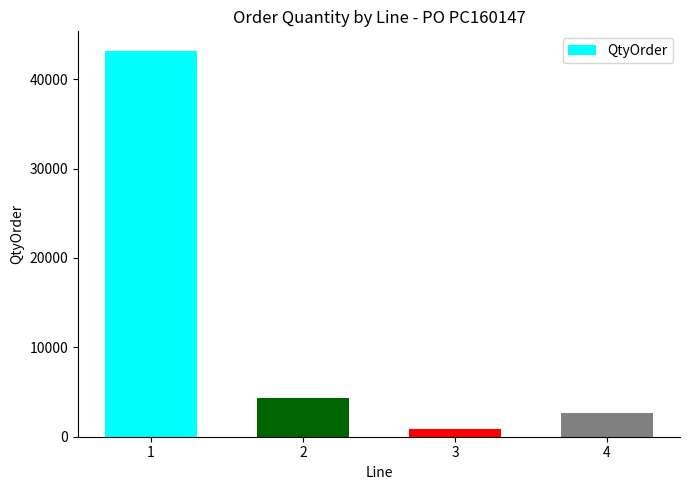

Is it true that the value at 3 is 816?

True